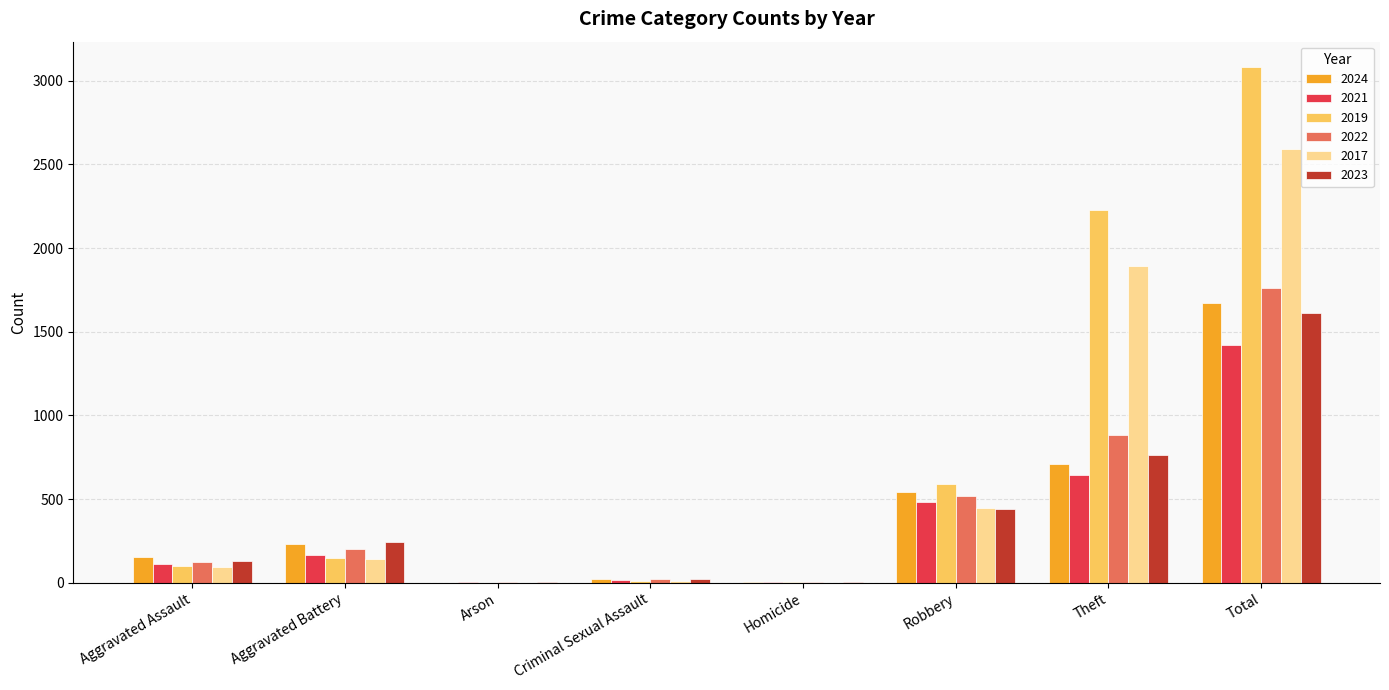

Read the 2017 value at Theft.

1896